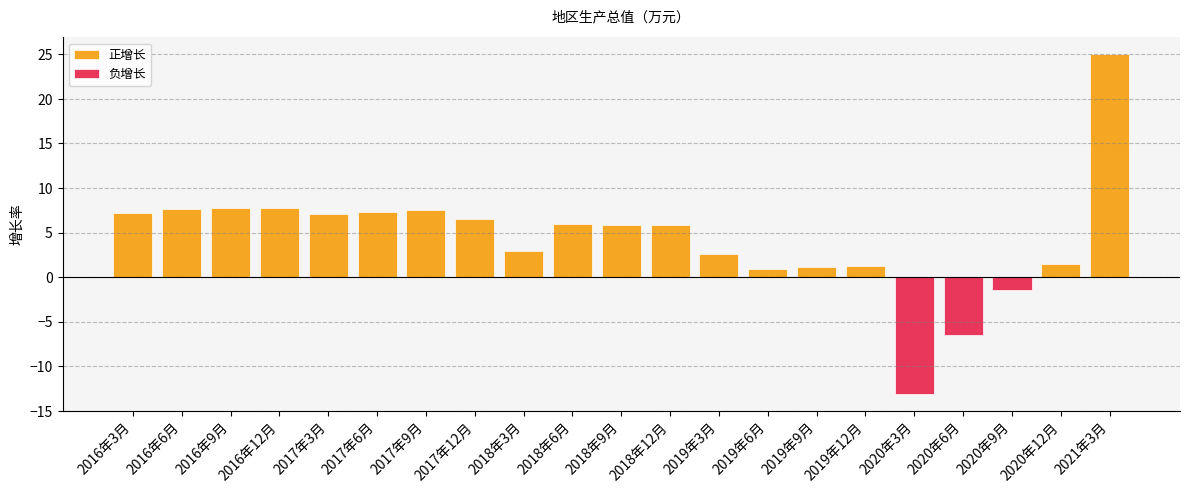

How many bars are there in each group?

2